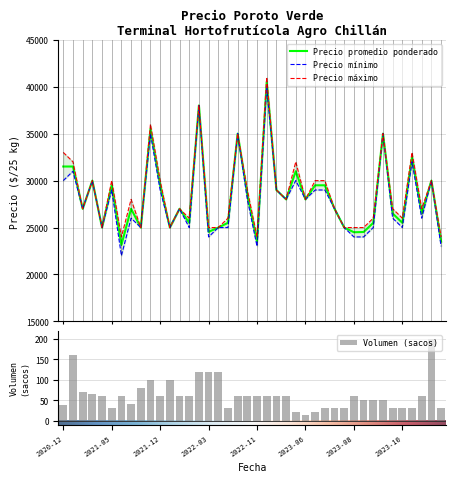

Is the value of Precio maximo at 2023-06-07 greater than the value of Precio promedio ponderado at 2023-02-28?

Yes